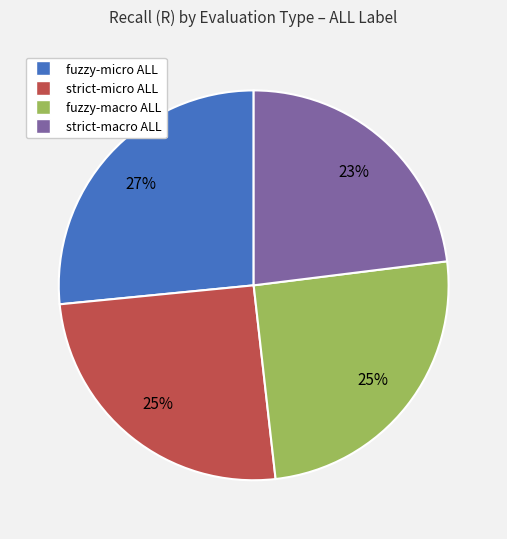

To the nearest percent, what is the difference between the fuzzy-macro ALL and strict-macro ALL slice percentages?

2%